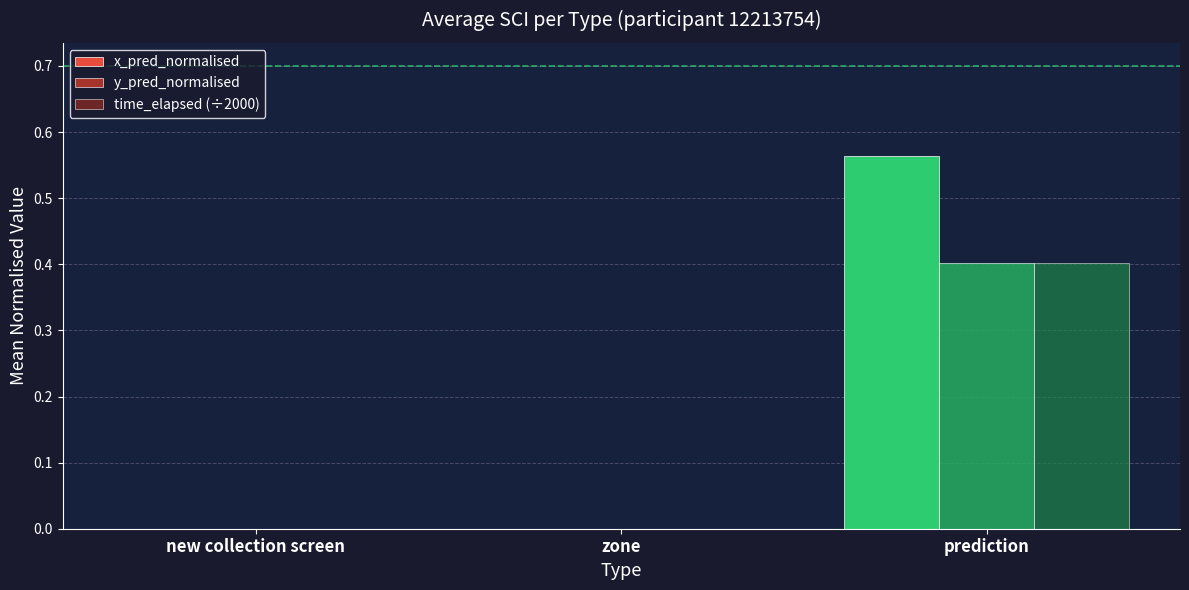

What is the difference between the y_pred_normalised values at prediction and zone?

0.4